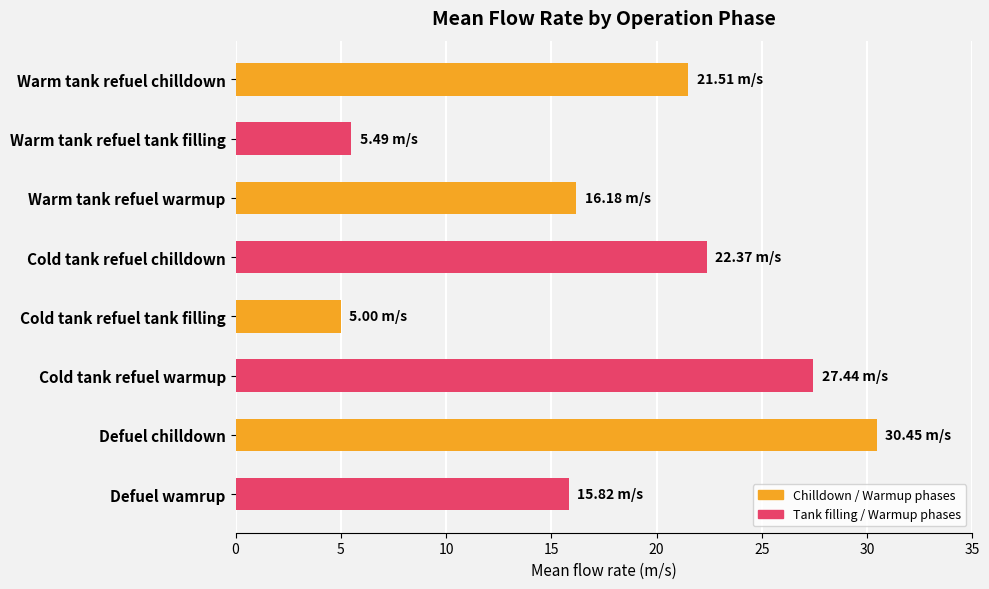

Between Cold tank refuel warmup and Warm tank refuel chilldown, which is larger?

Cold tank refuel warmup